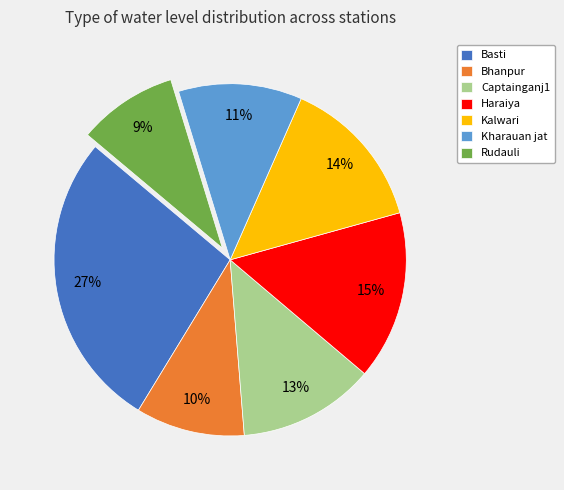

Is the sum of Bhanpur and Basti greater than half?

No